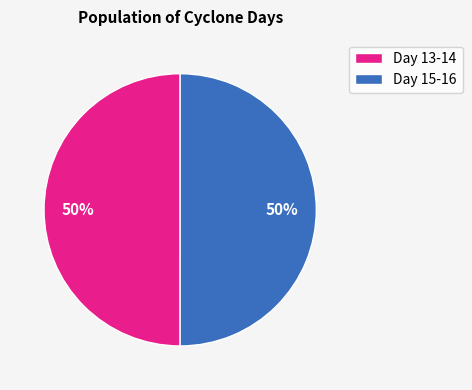

To the nearest percent, what is the average slice percentage?

50%